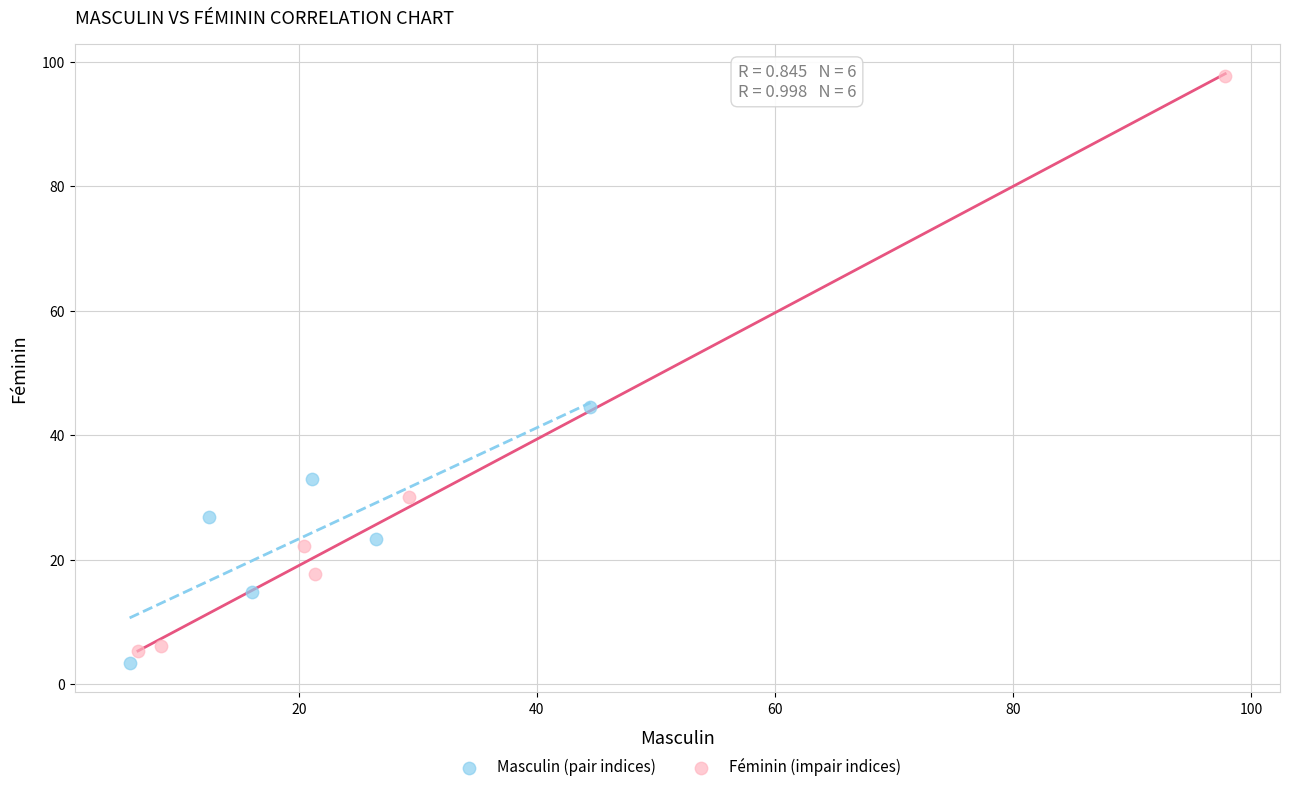

Which series contains the lowest Y value?

Masculin (pair indices)